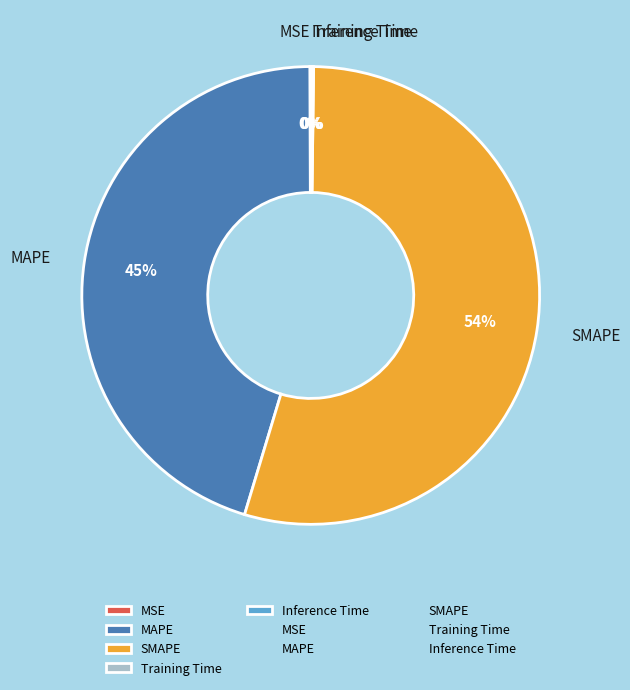

To the nearest percent, what is the average slice percentage?

20%